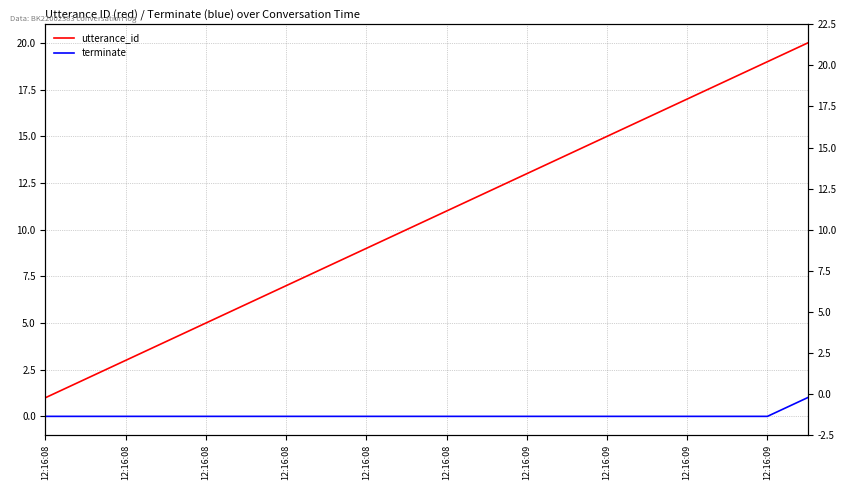

What is the difference between the second highest and second lowest values in the utterance_id series?

17